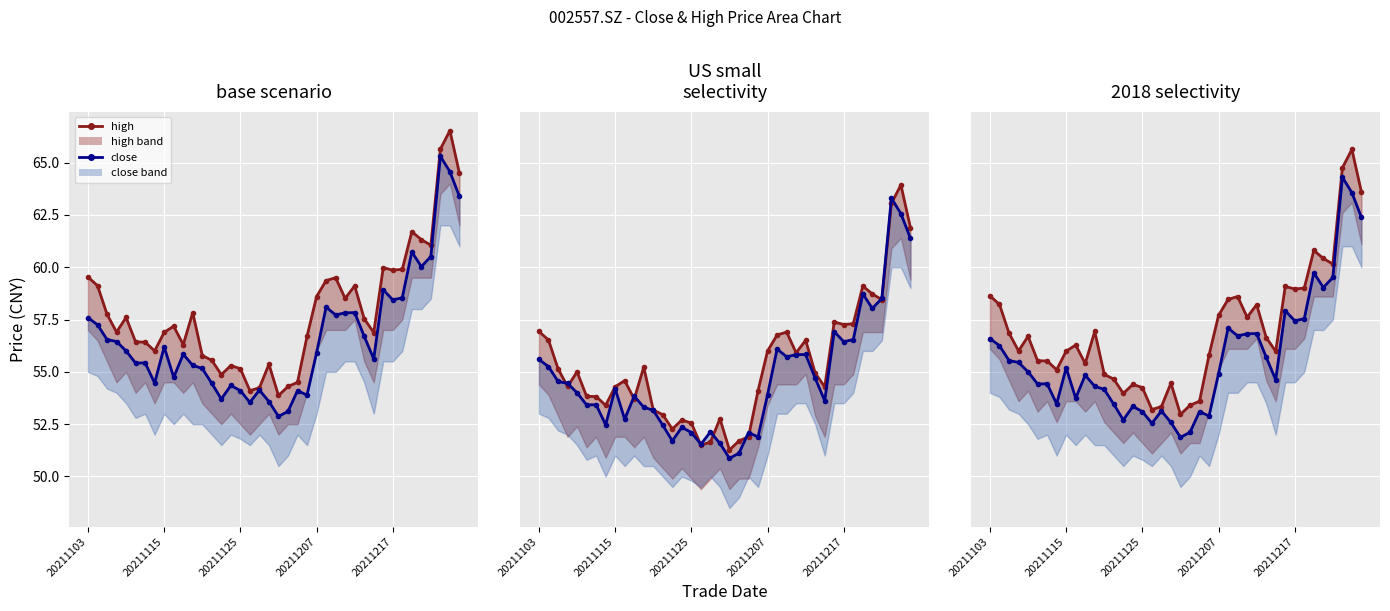

Between 6 and 28, which series saw the biggest shift?

high